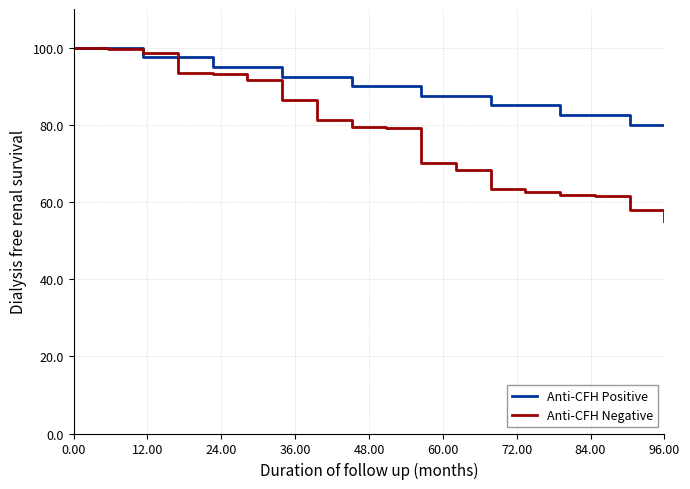

Which series has the largest total across all categories?

Anti-CFH Positive